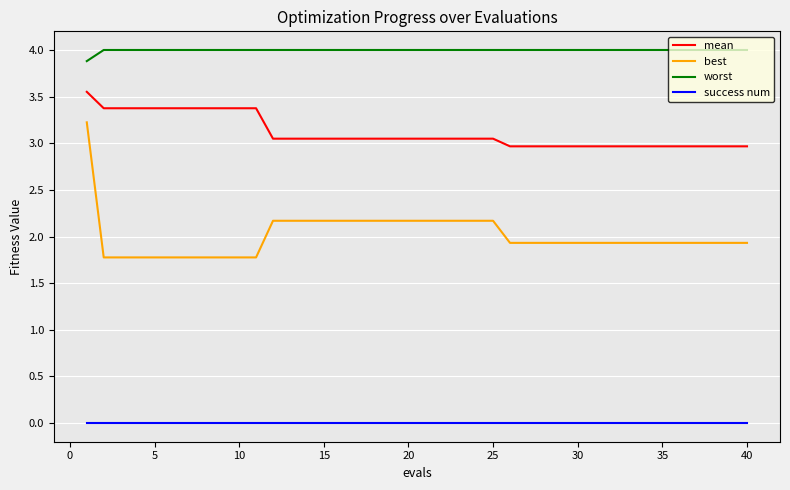

How many series are shown in this chart?

4